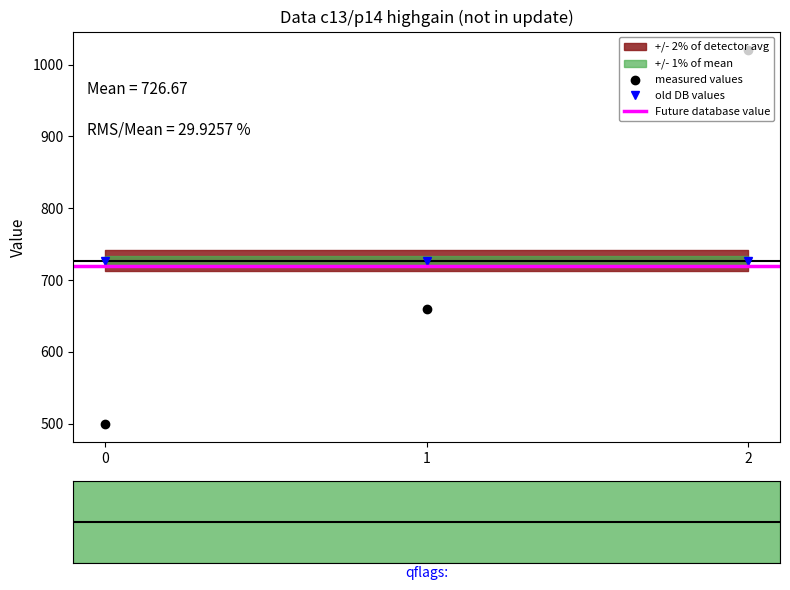

What is the approximate value at 0?

500